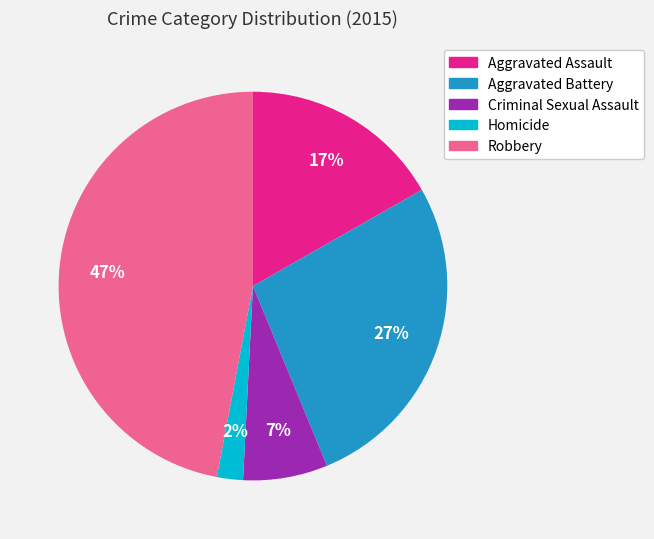

Count the number of slices in the pie.

5